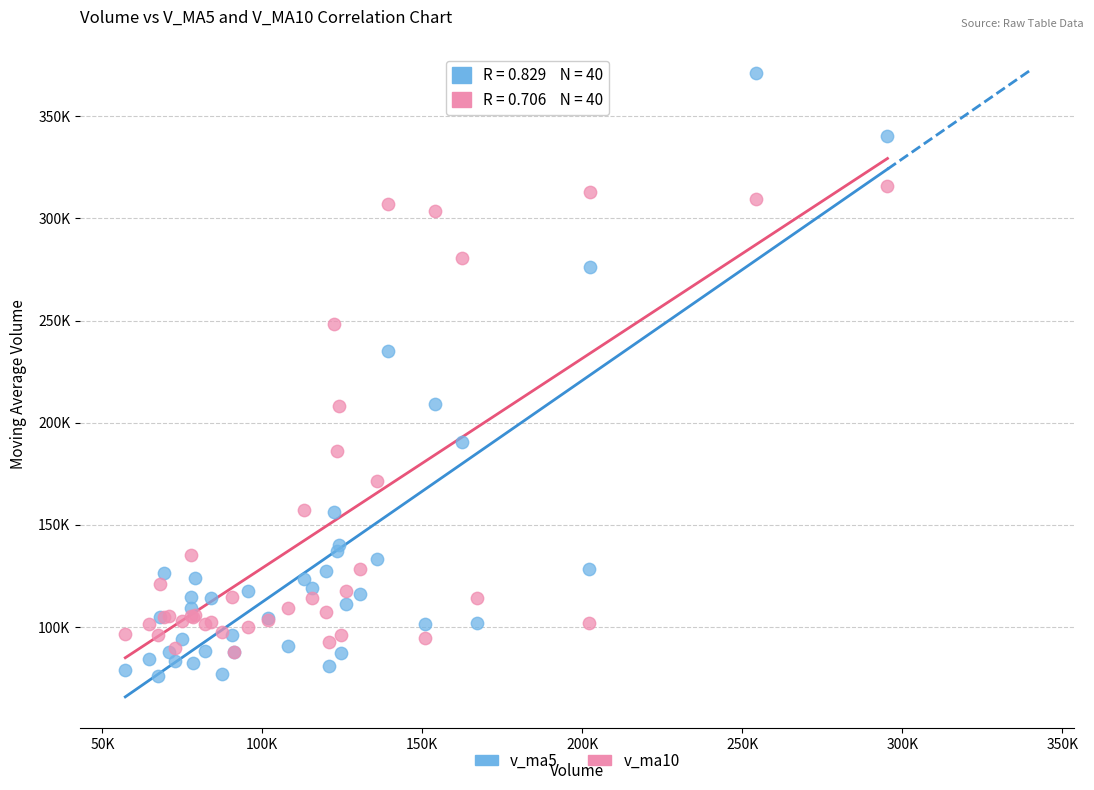

Which series reaches the minimum Y coordinate?

v_ma5